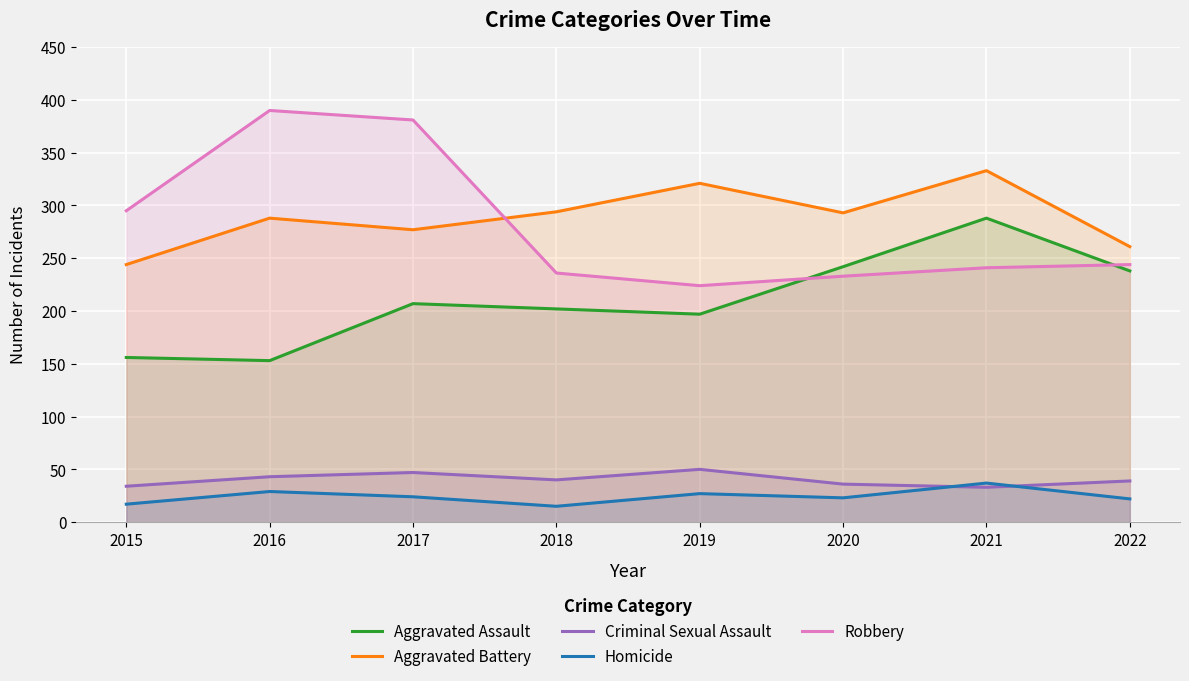

Is it true that Aggravated Assault equals 288 at 2021?

True